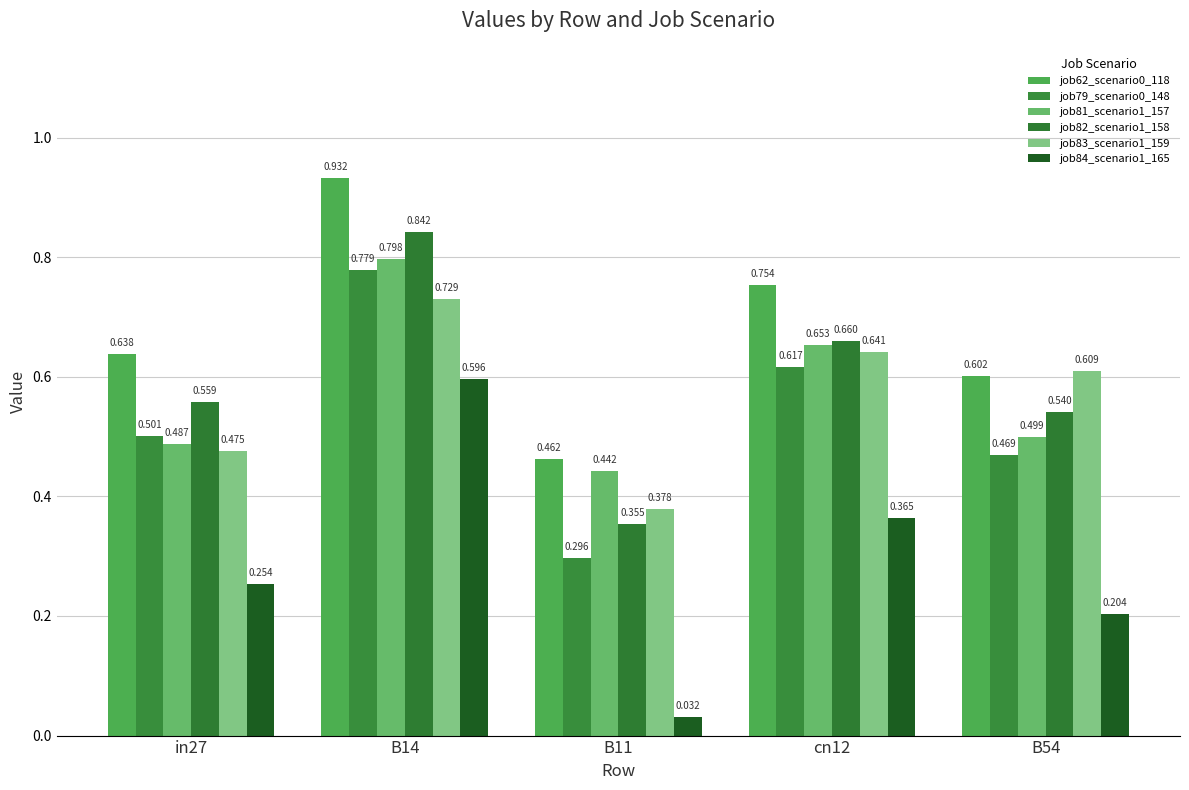

Read the job81_scenario1_157 value at B54.

0.5